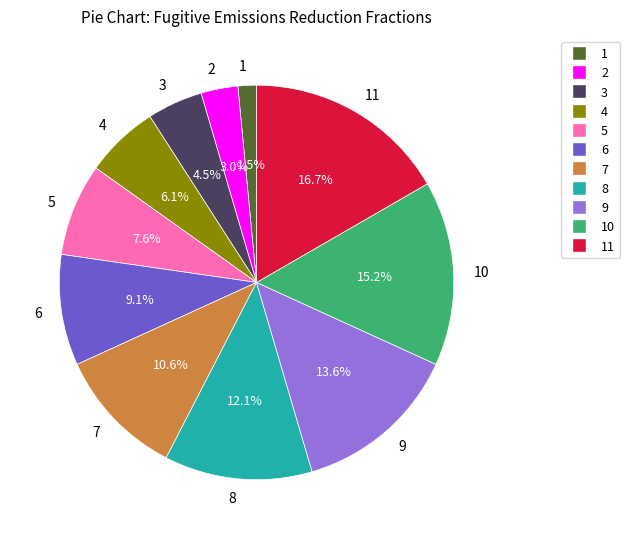

How many slices are in this pie chart?

11